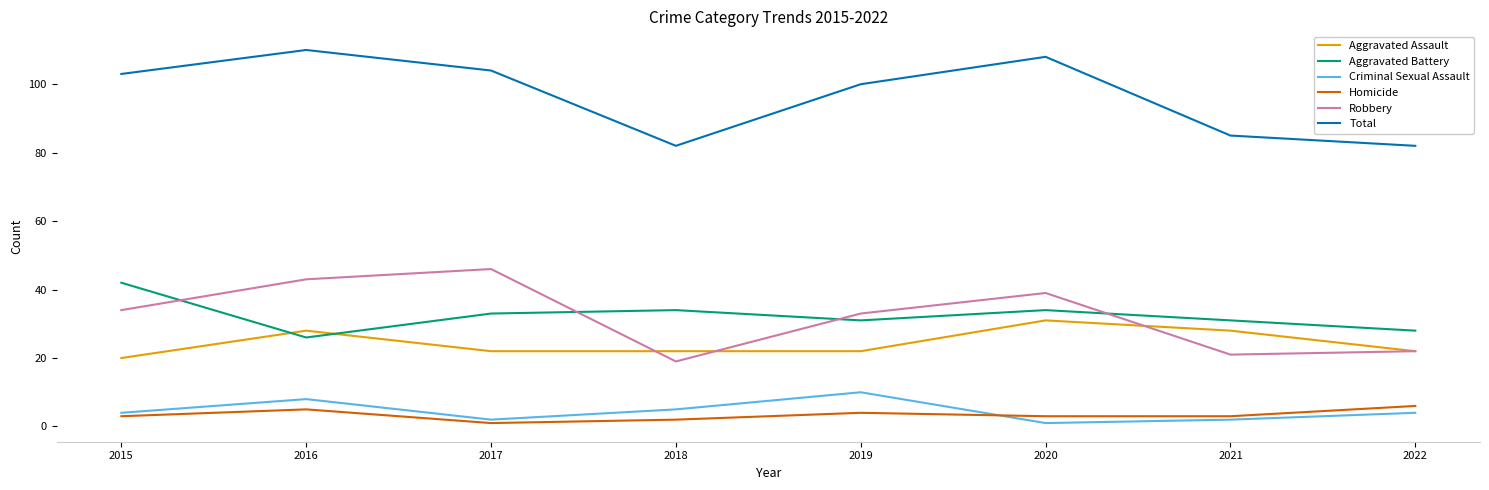

How many lines are shown in the chart?

6